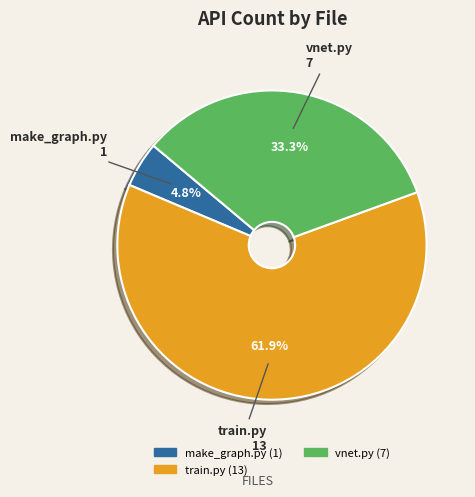

To the nearest percent, what percentage of the pie is make_graph.py?

5%